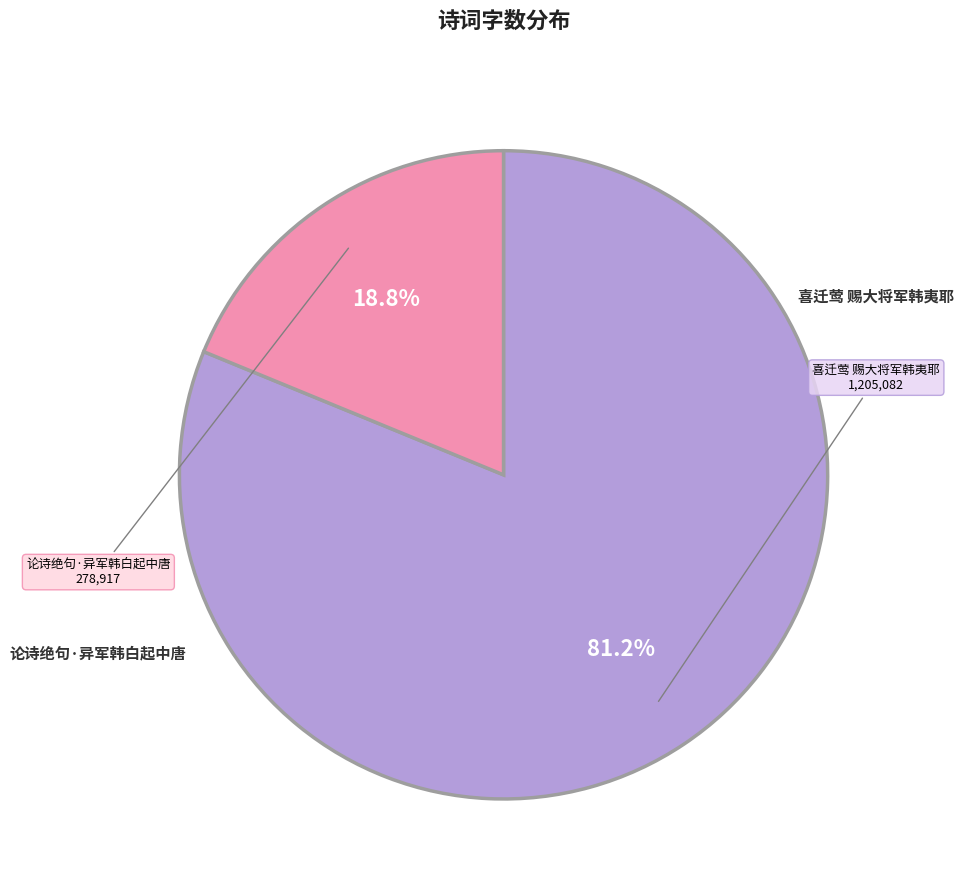

Does any single category account for the majority?

Yes